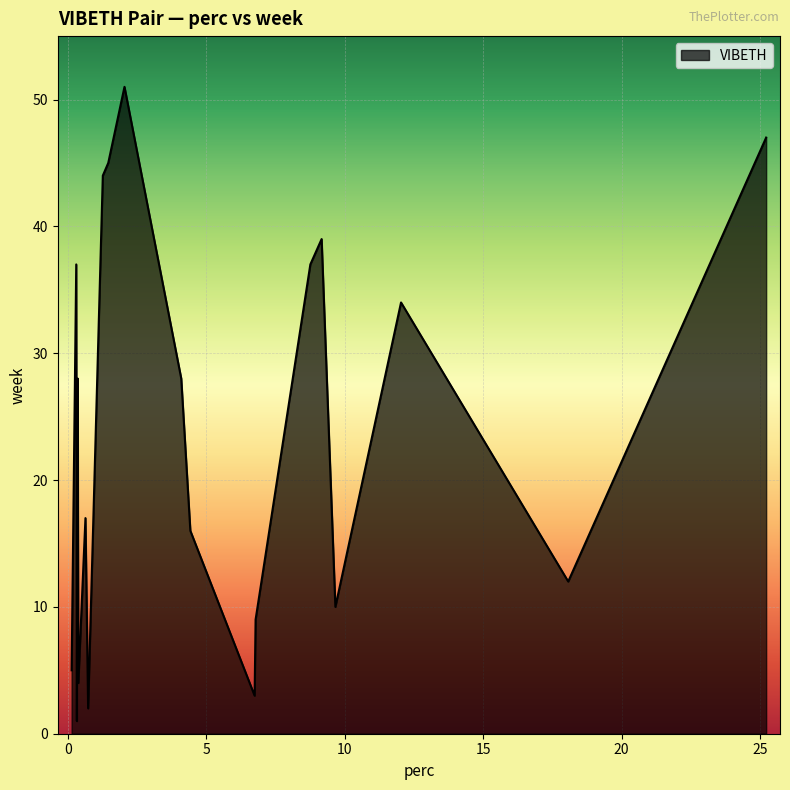

What is the greatest value displayed?

51